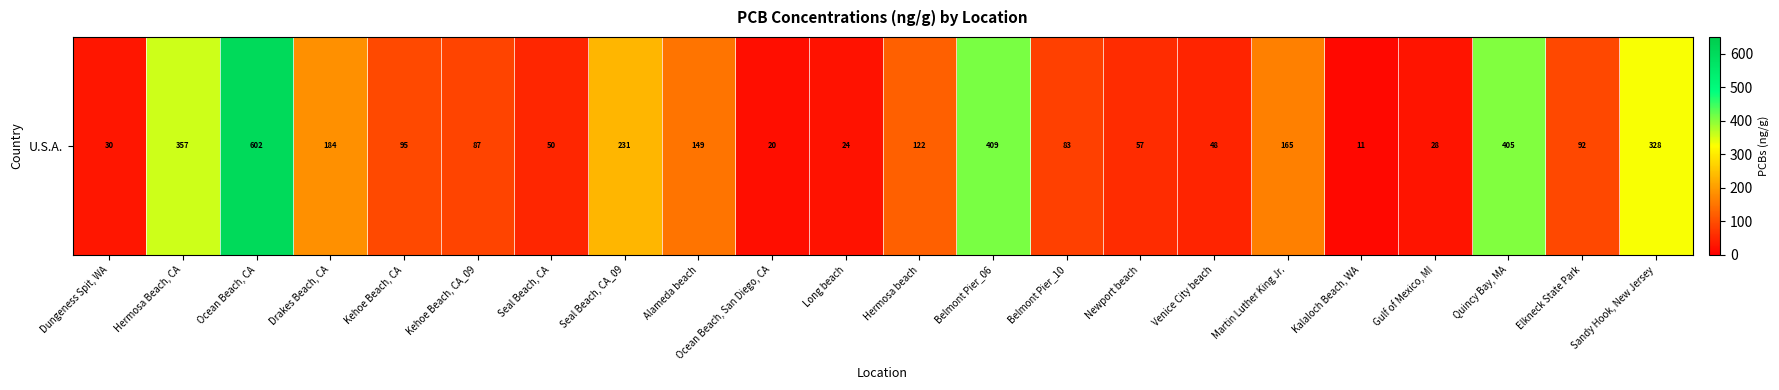

At which category does the chart reach its minimum across all series?

Kalaloch Beach, WA